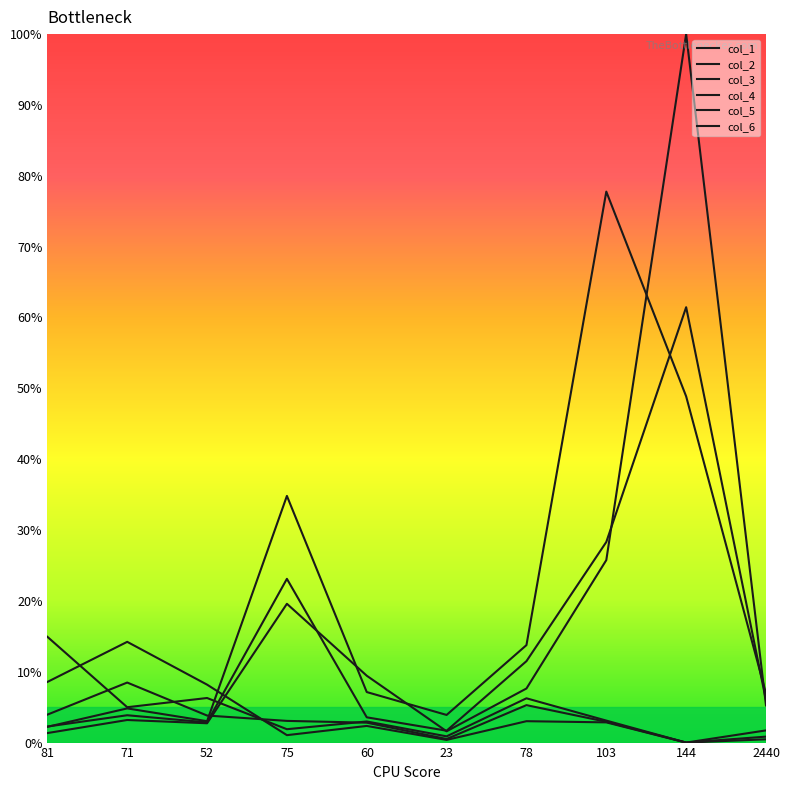

Which series changed the most between 52 and 78?

col_5